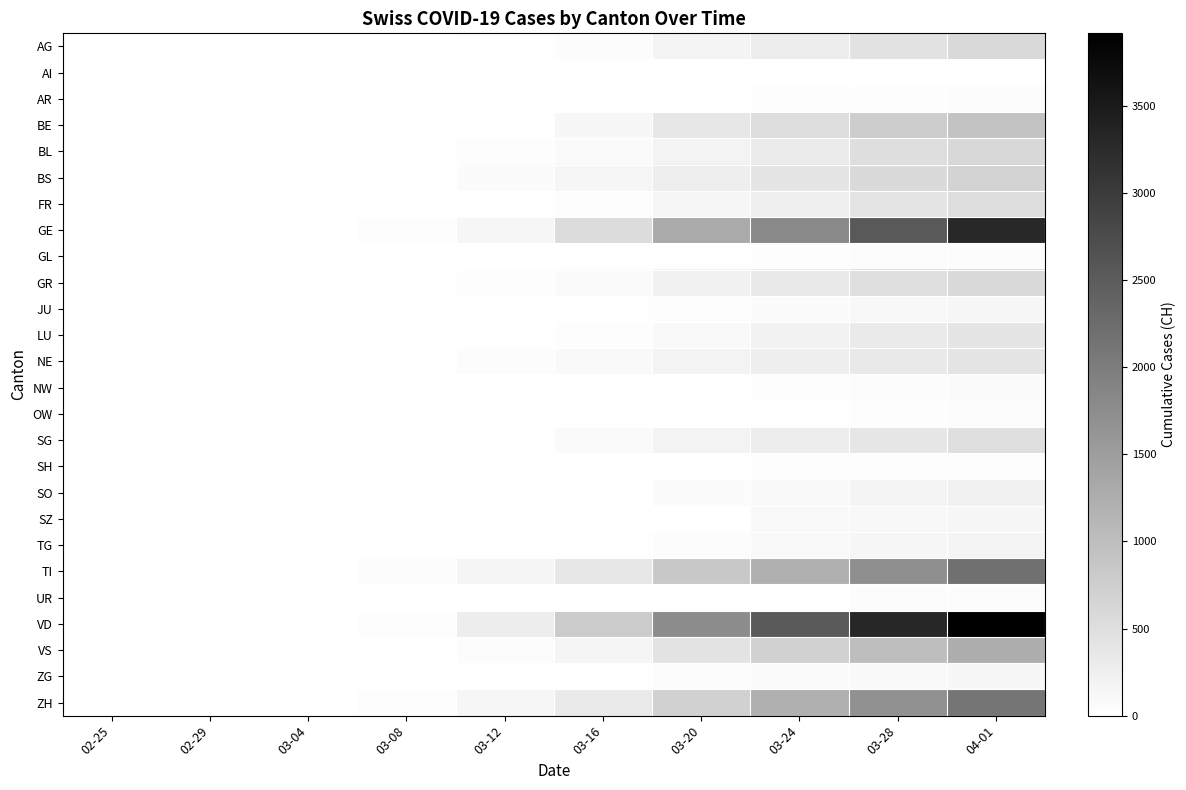

Which category has the lowest value across all series?

02-25